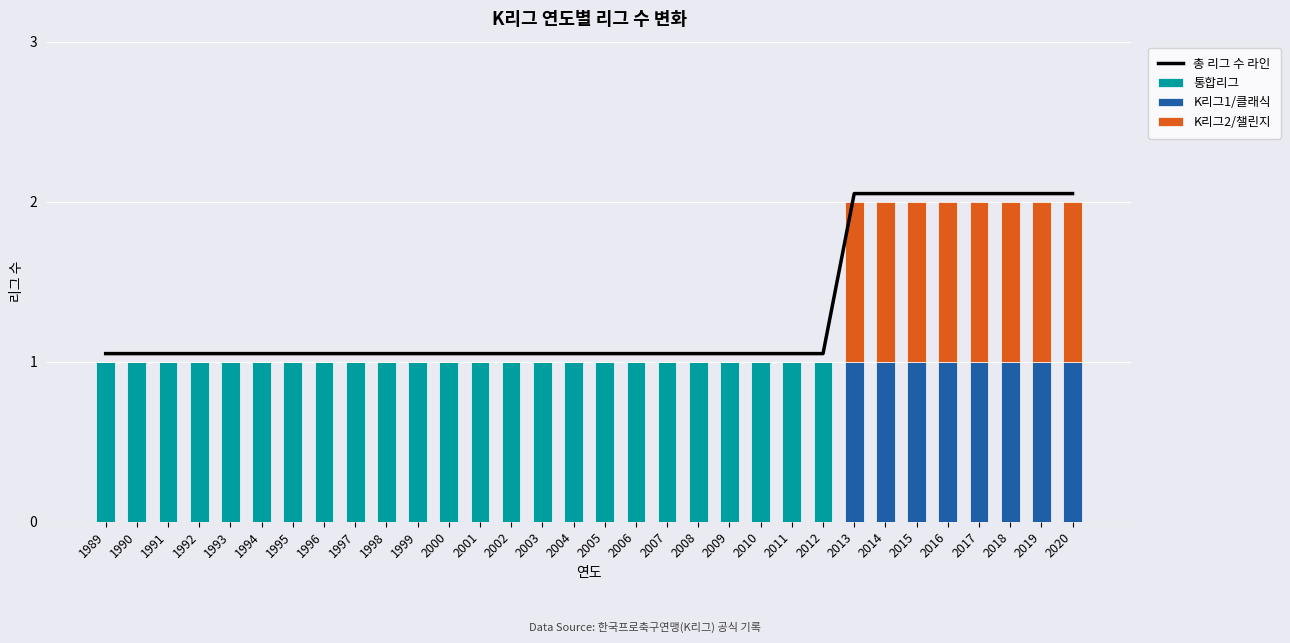

At 1990, list the series in order from largest to smallest.

총 리그 수 라인, 통합리그, K리그1/클래식, K리그2/챌린지